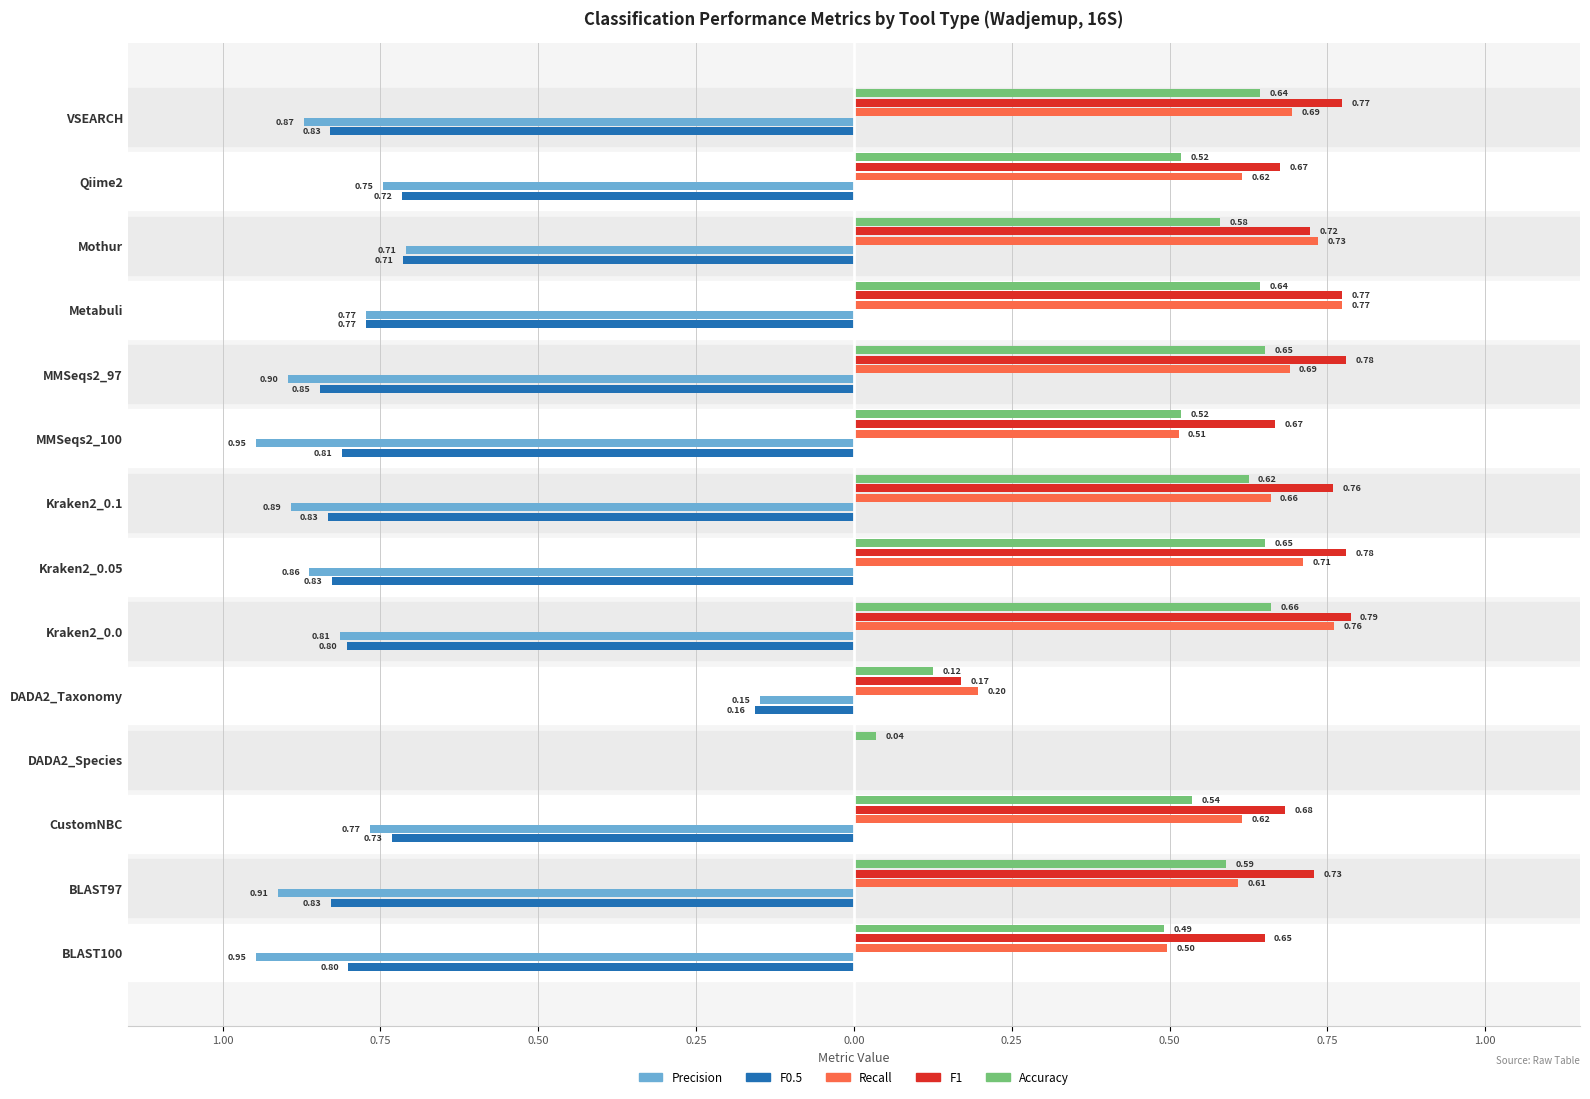

How many bars are there in each group?

5